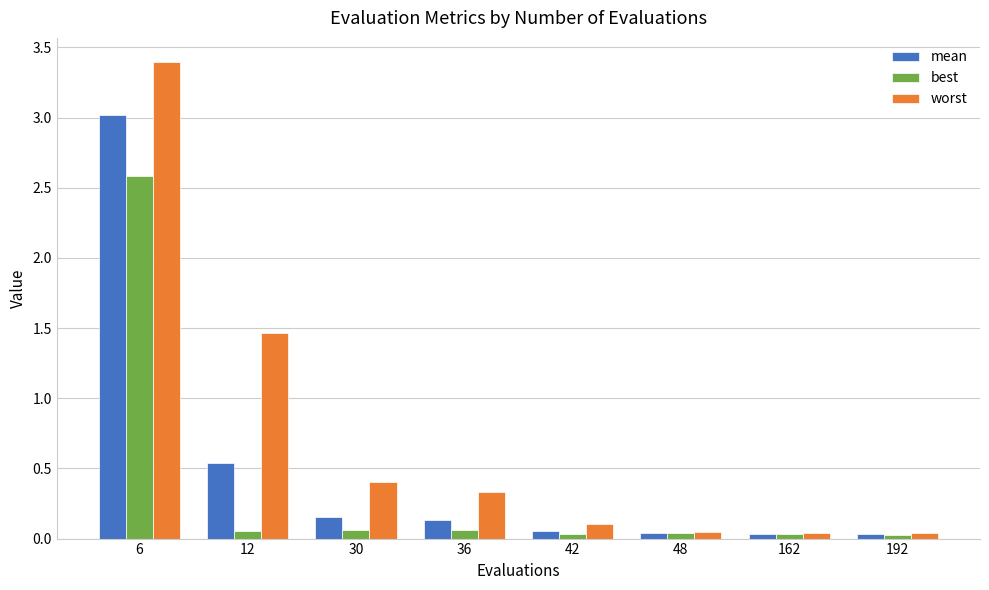

What is the total value across all series at 12?

2.1